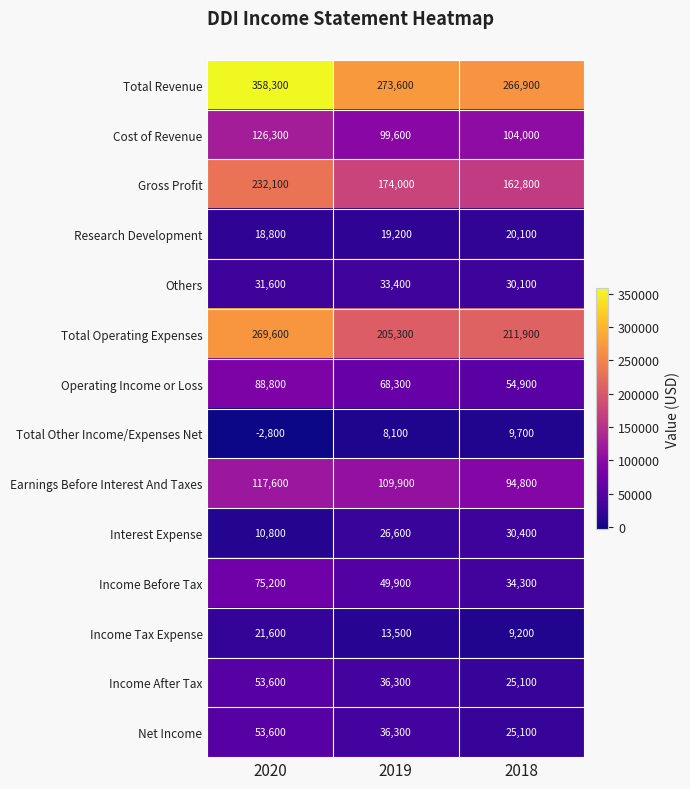

Count the number of data series in this chart.

14